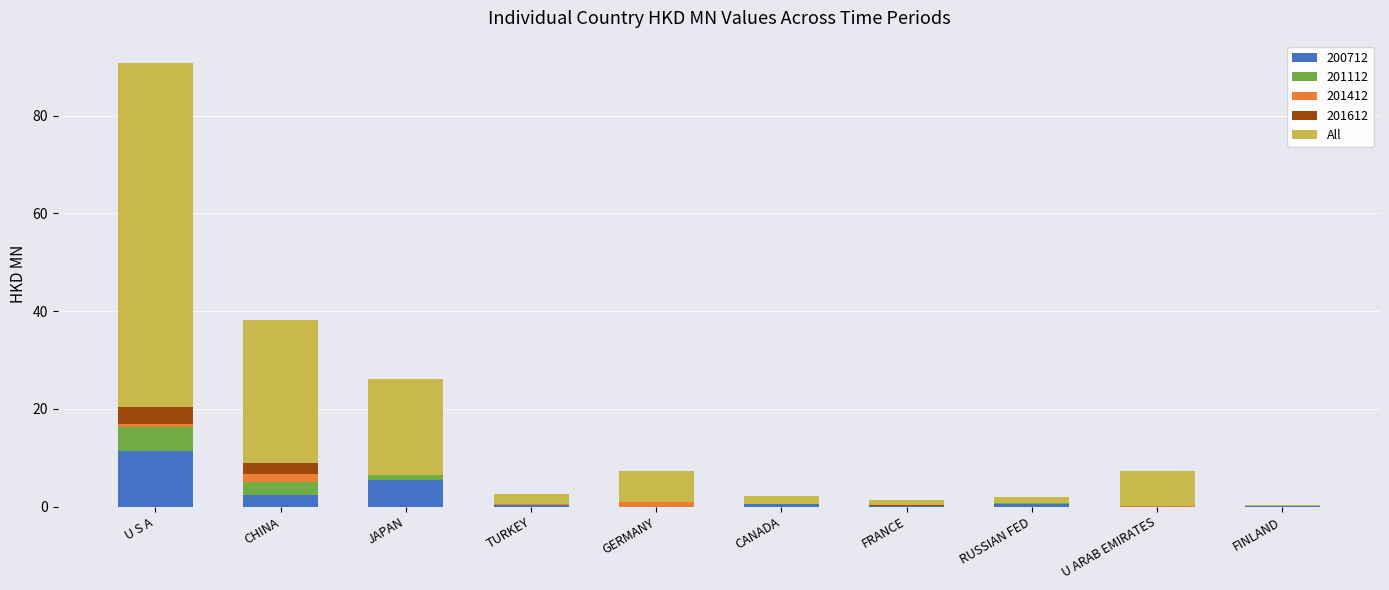

How many data points does each series have?

10